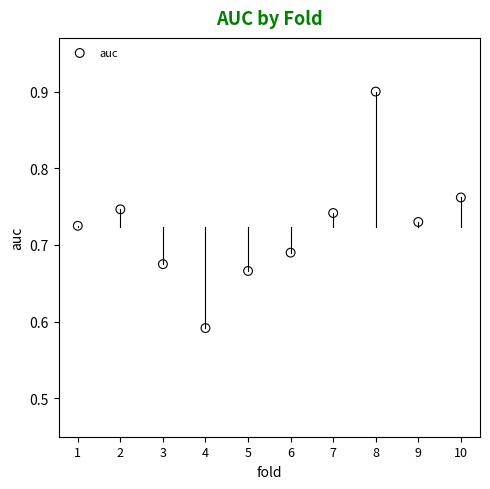

What is the range of X values (max minus min)?

9.0